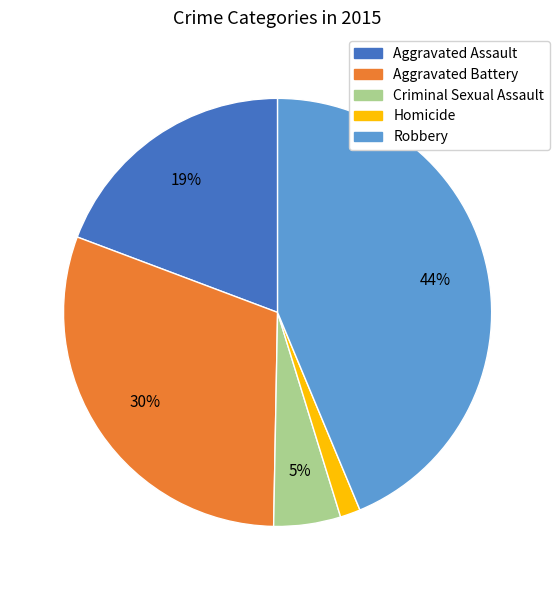

To the nearest percent, what is the average slice percentage?

20%